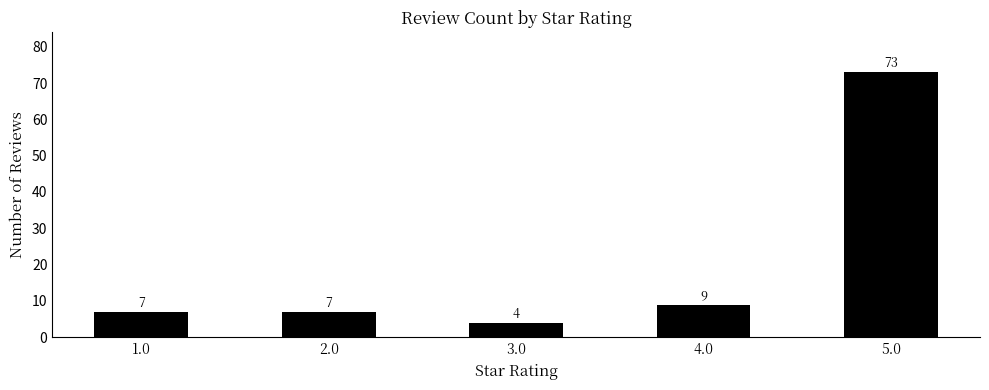

What is the average value?

20